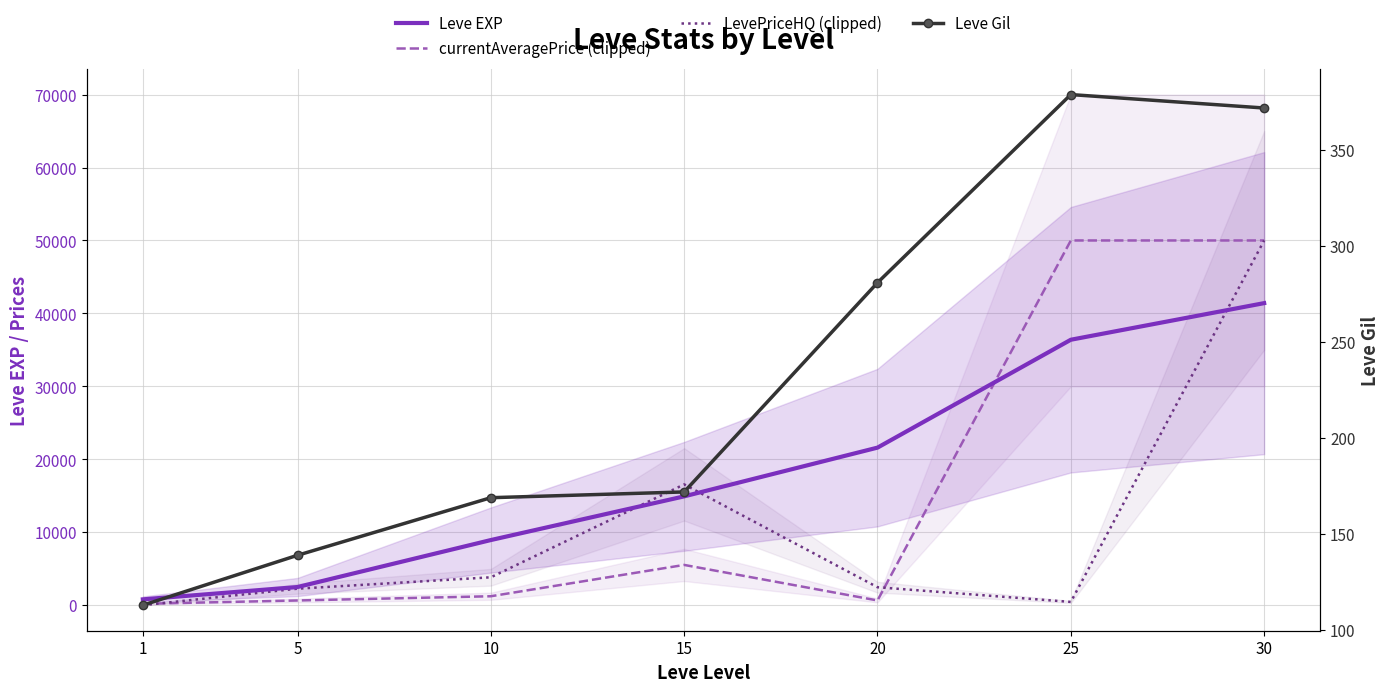

Which category has the highest value in the Leve Gil series?

25